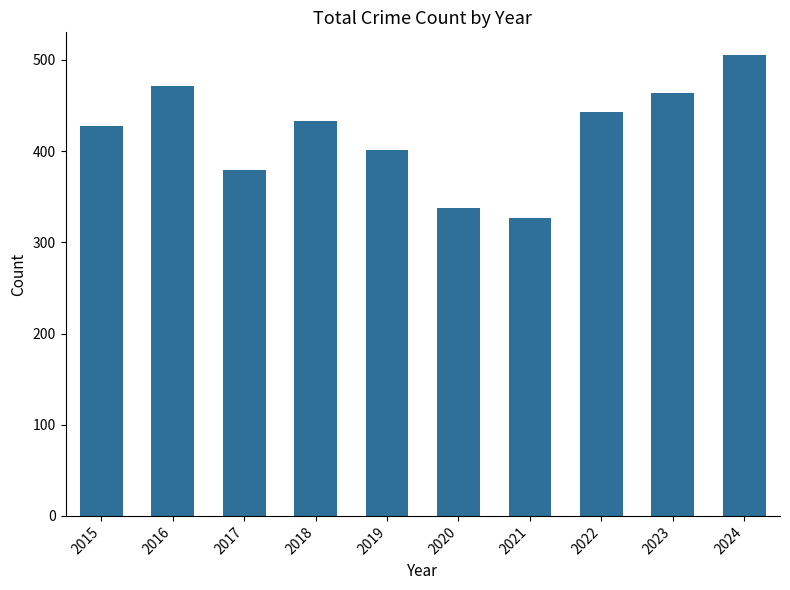

What is the minimum value shown in the chart?

327